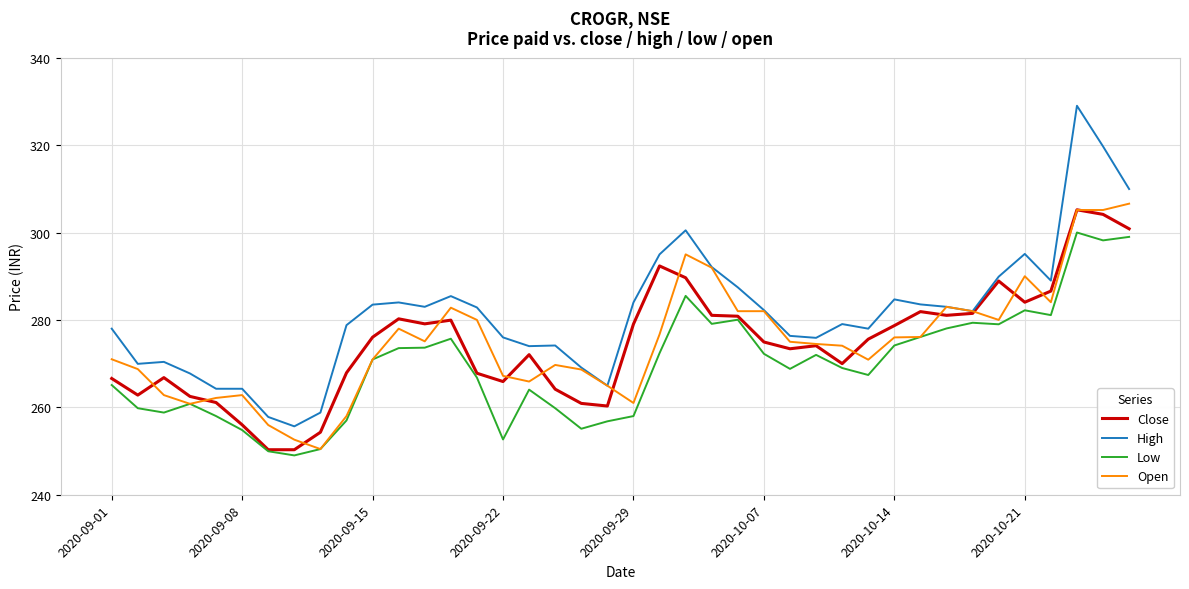

Which series has the largest total across all categories?

High